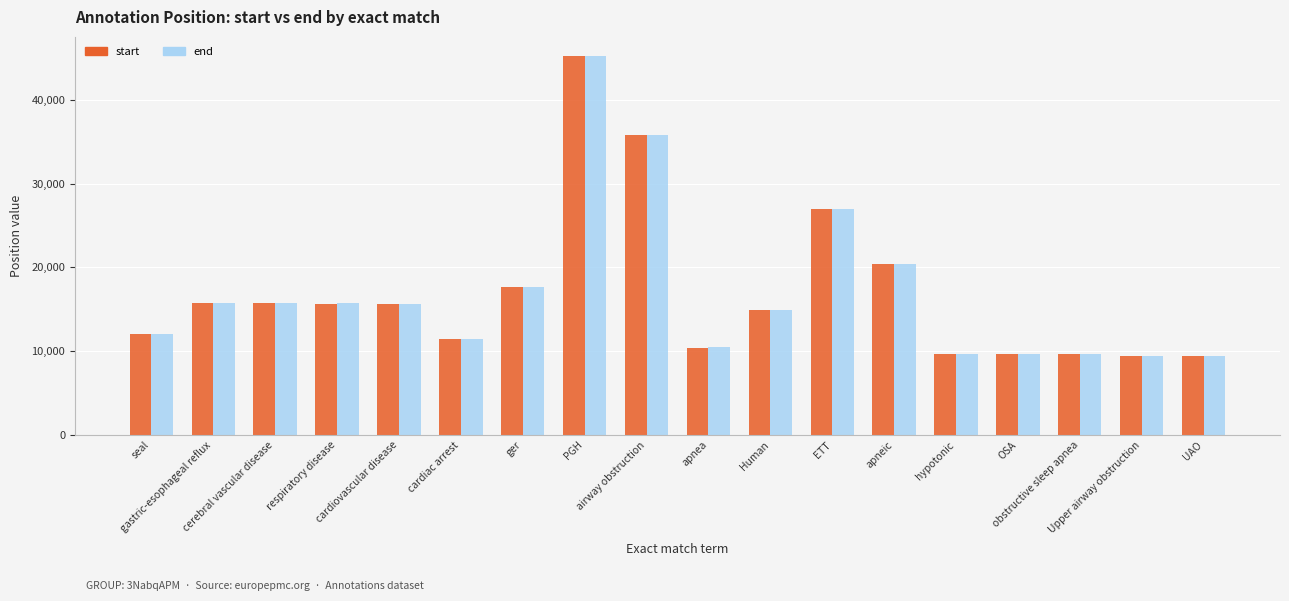

Which series has the largest range (max minus min)?

start